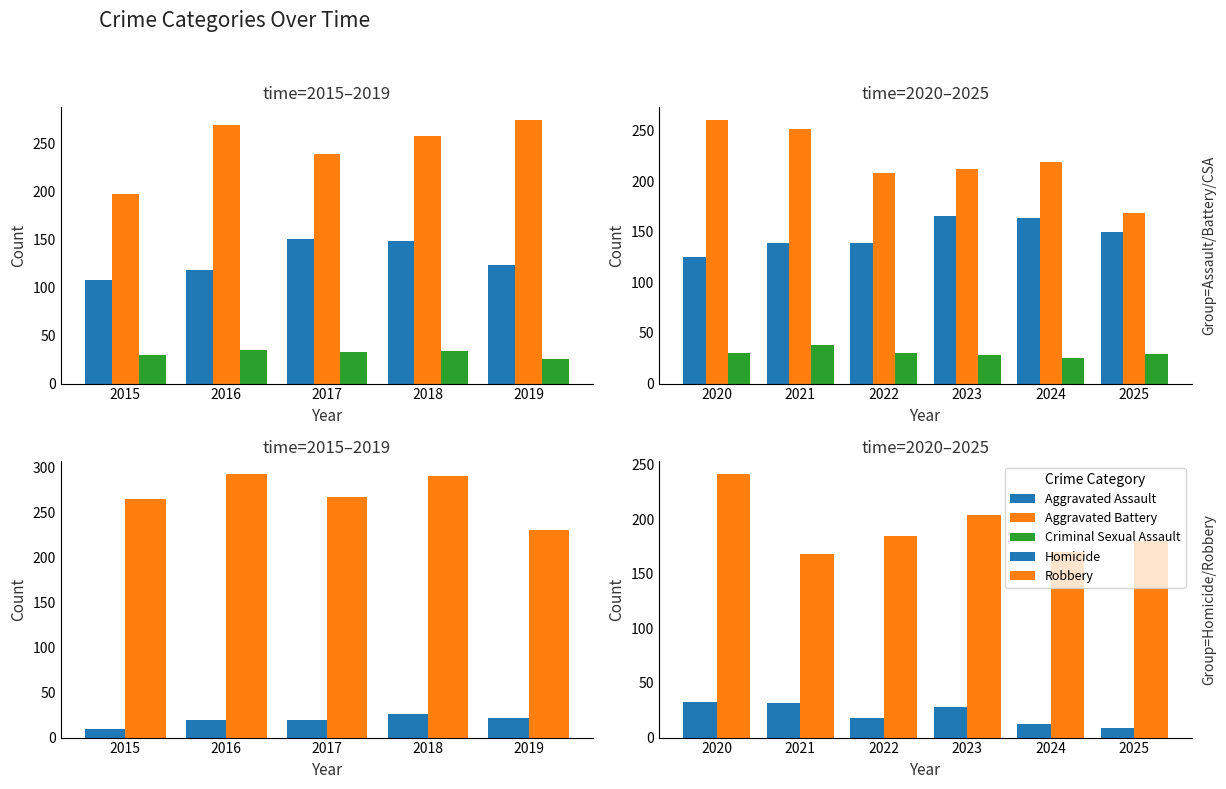

What is the difference between the highest and lowest values at 2024?

207